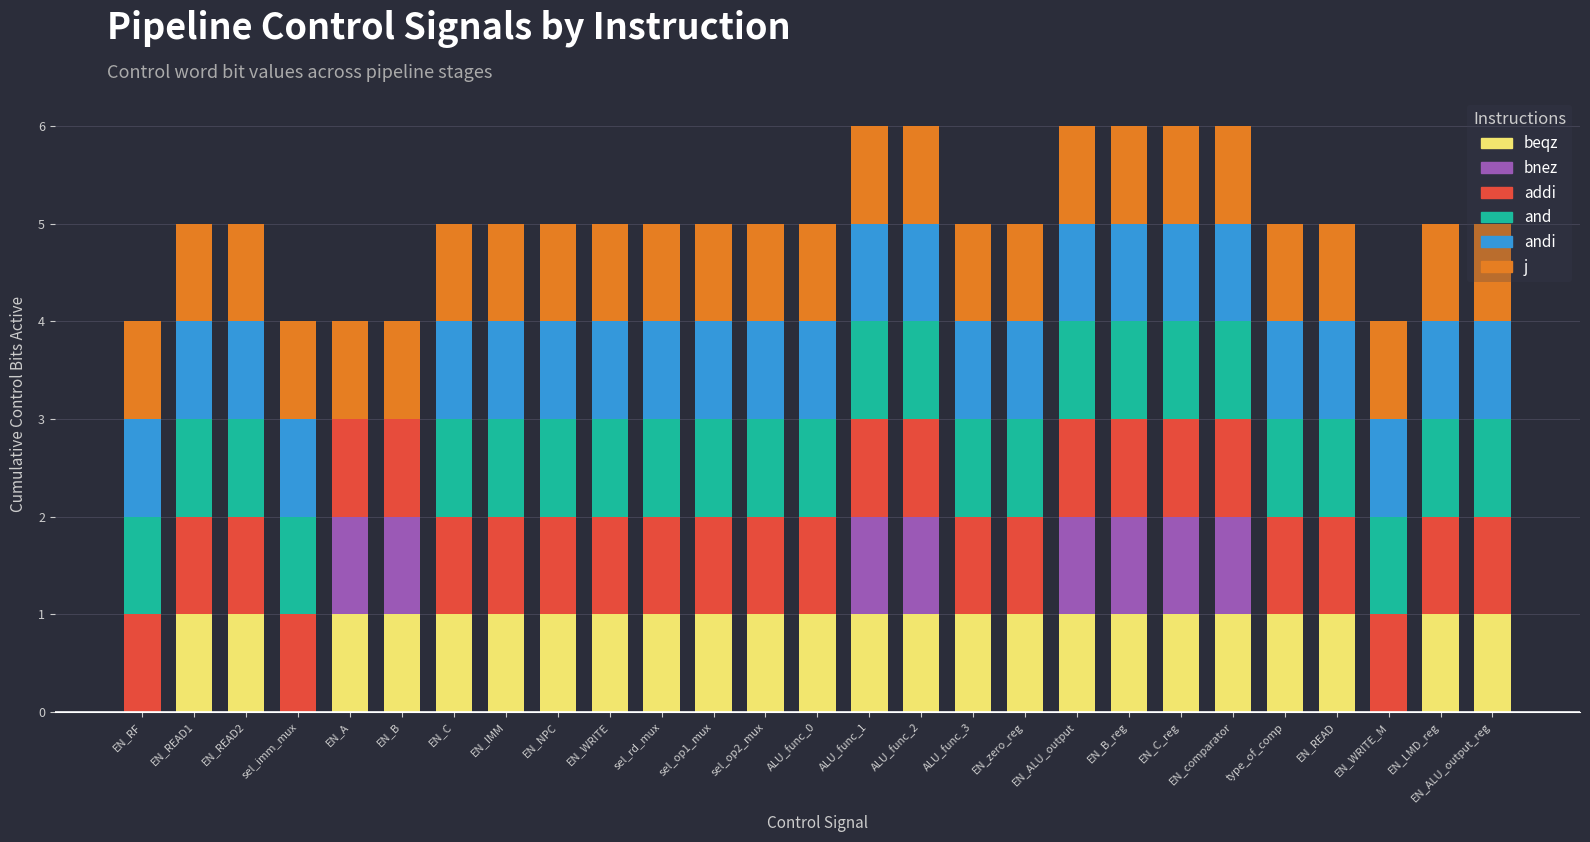

What is the total value across all series at EN_WRITE?

5